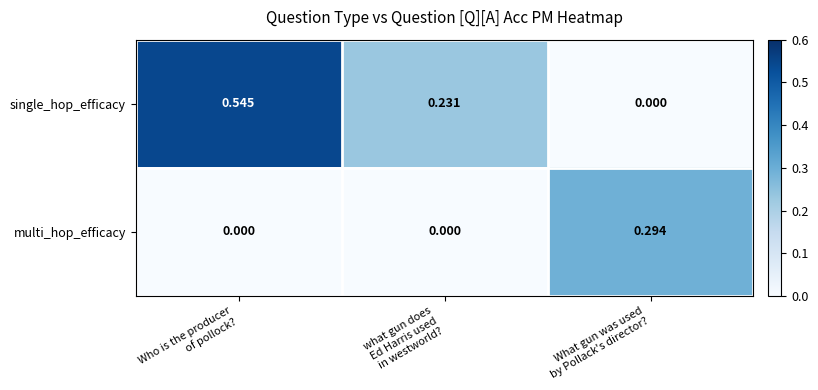

Between Who is the producer
of pollock? and what gun does
Ed Harris used
in westworld?, which series saw the biggest shift?

single_hop_efficacy